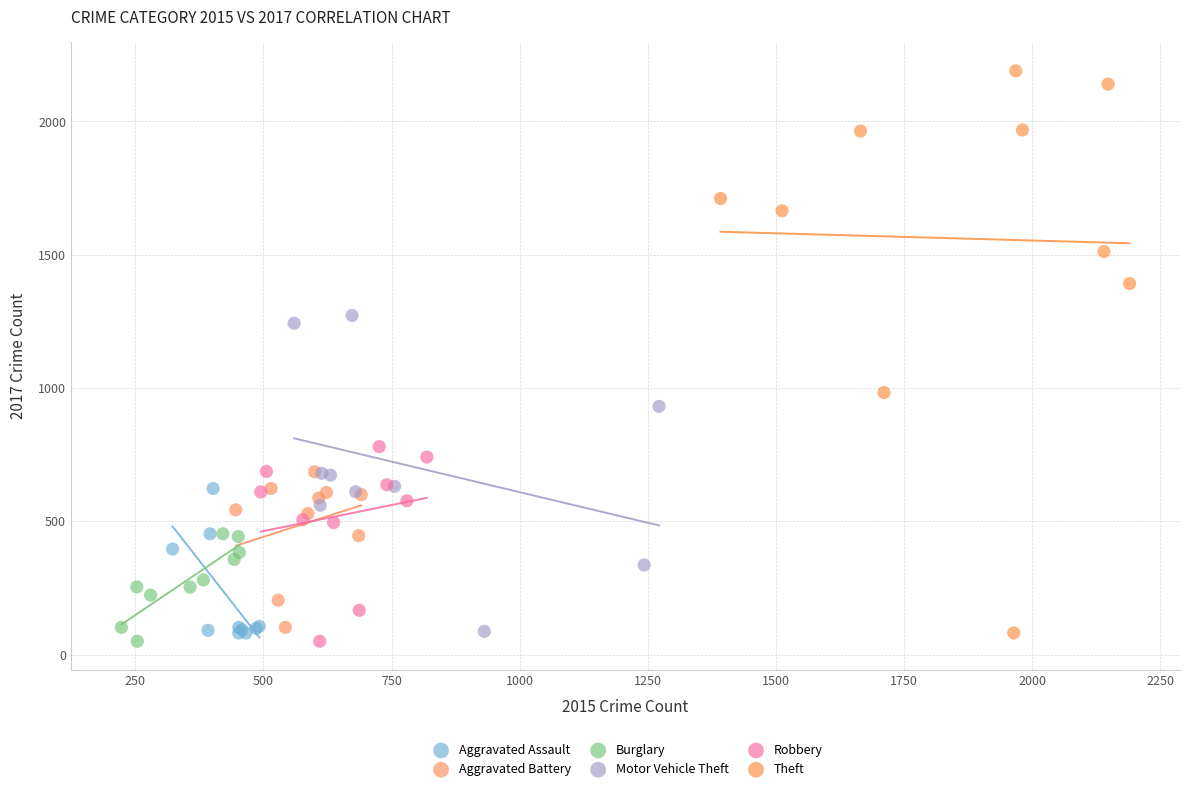

What are all the series names shown in the legend?

Aggravated Assault, Aggravated Battery, Burglary, Motor Vehicle Theft, Robbery, Theft